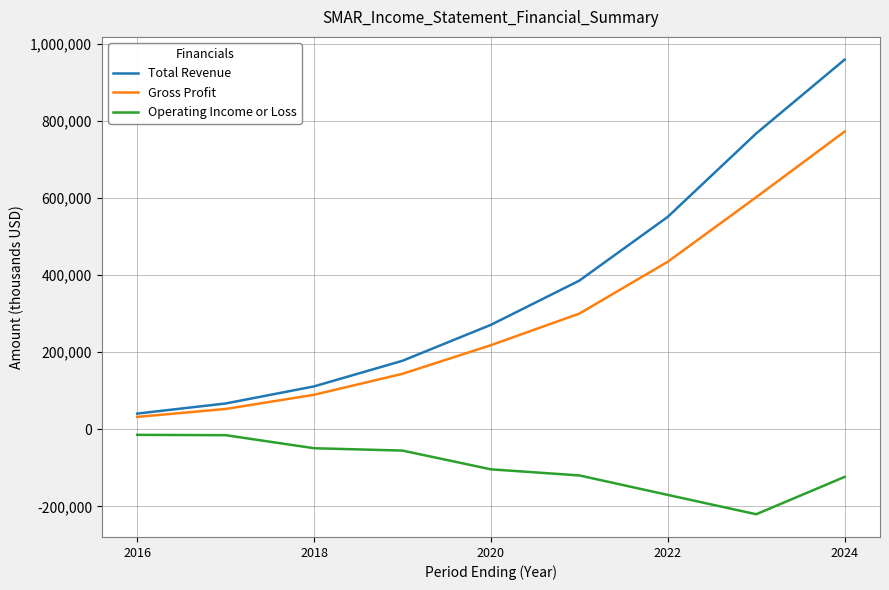

Which series has the largest total across all categories?

Total Revenue